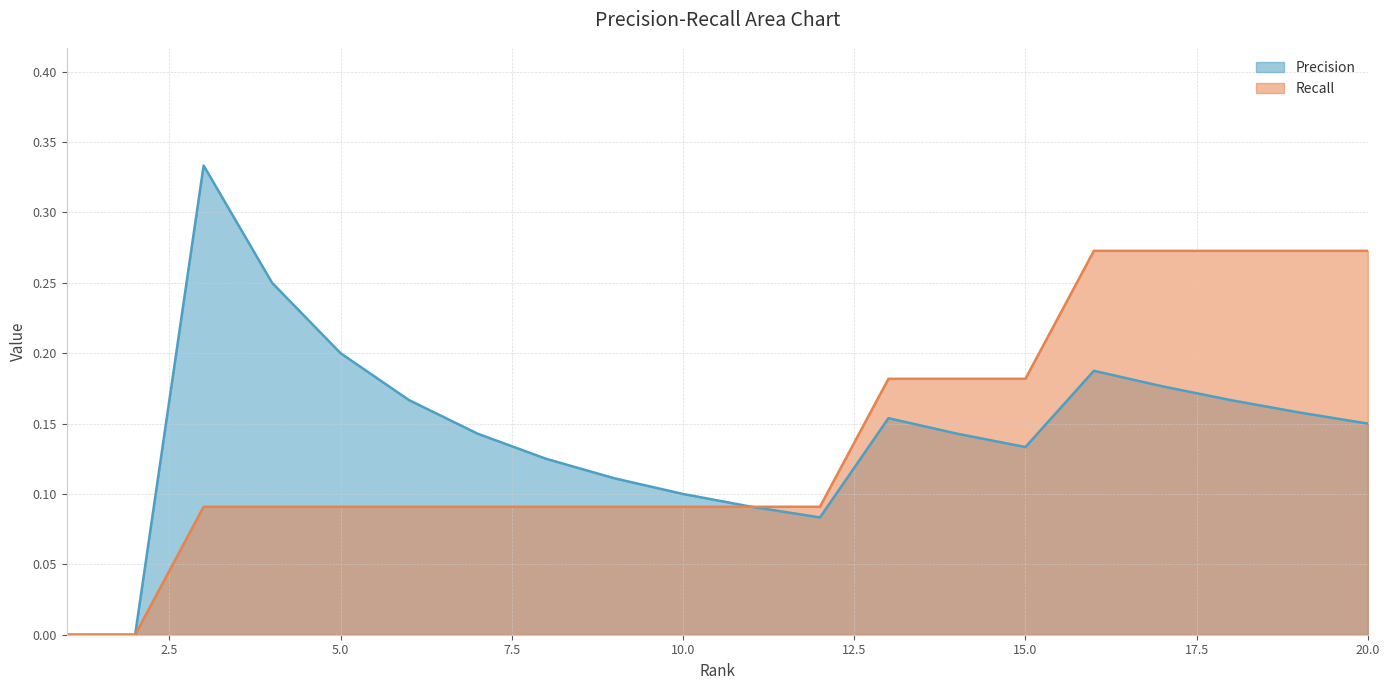

What are all the series names shown in the legend?

Precision, Recall